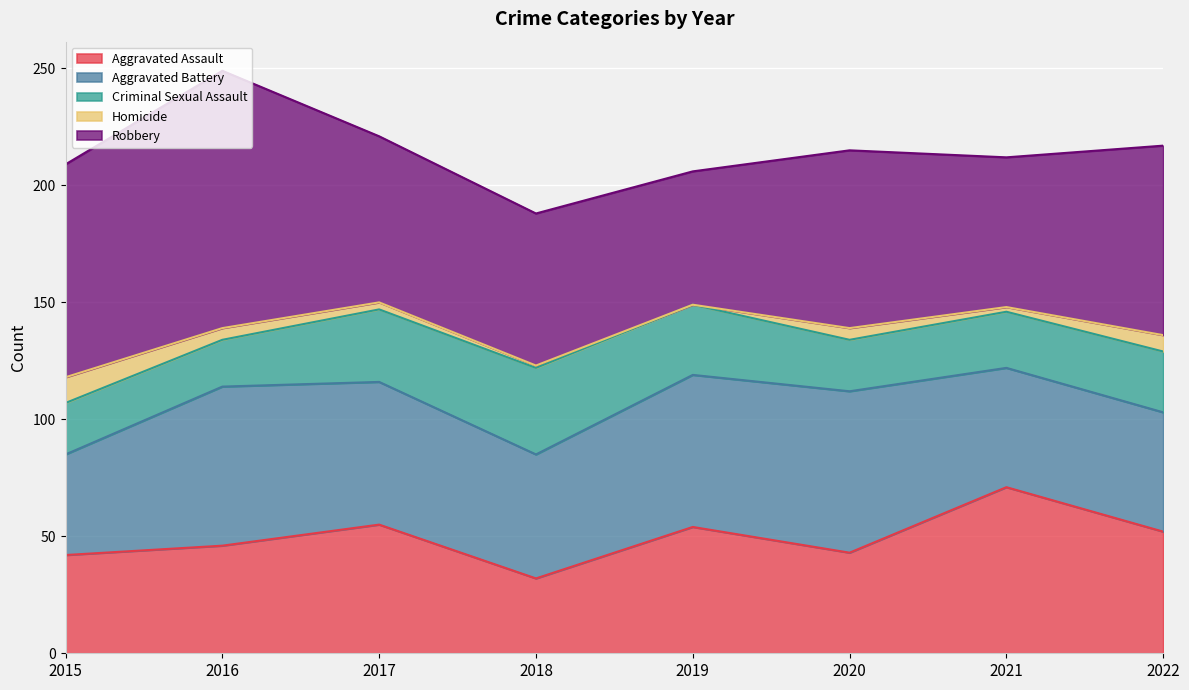

What is the average value of the Criminal Sexual Assault series?

26